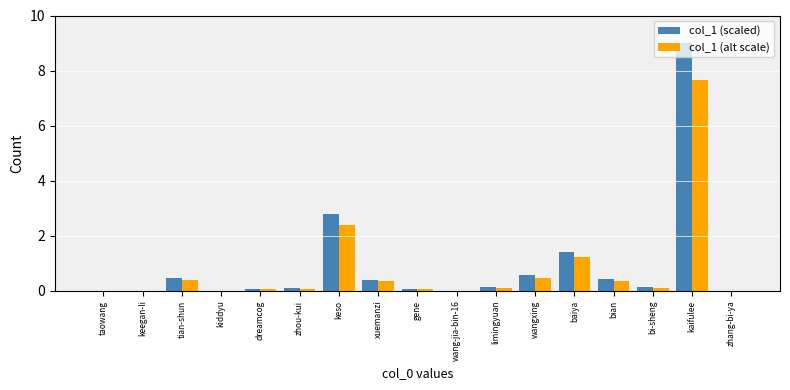

At which category is the sum across all series the highest?

kaifulee